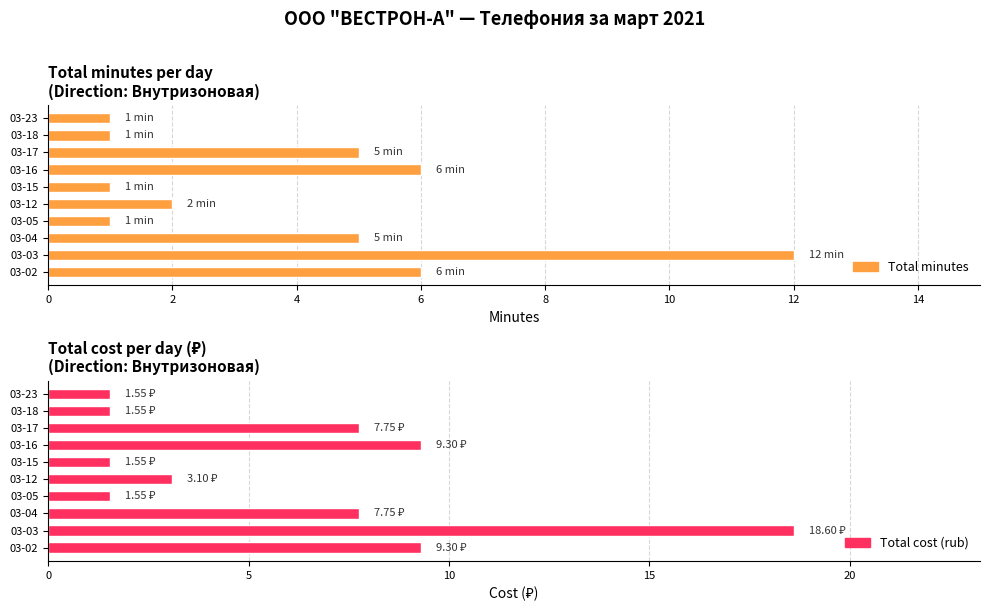

How many bars are there in each group?

2